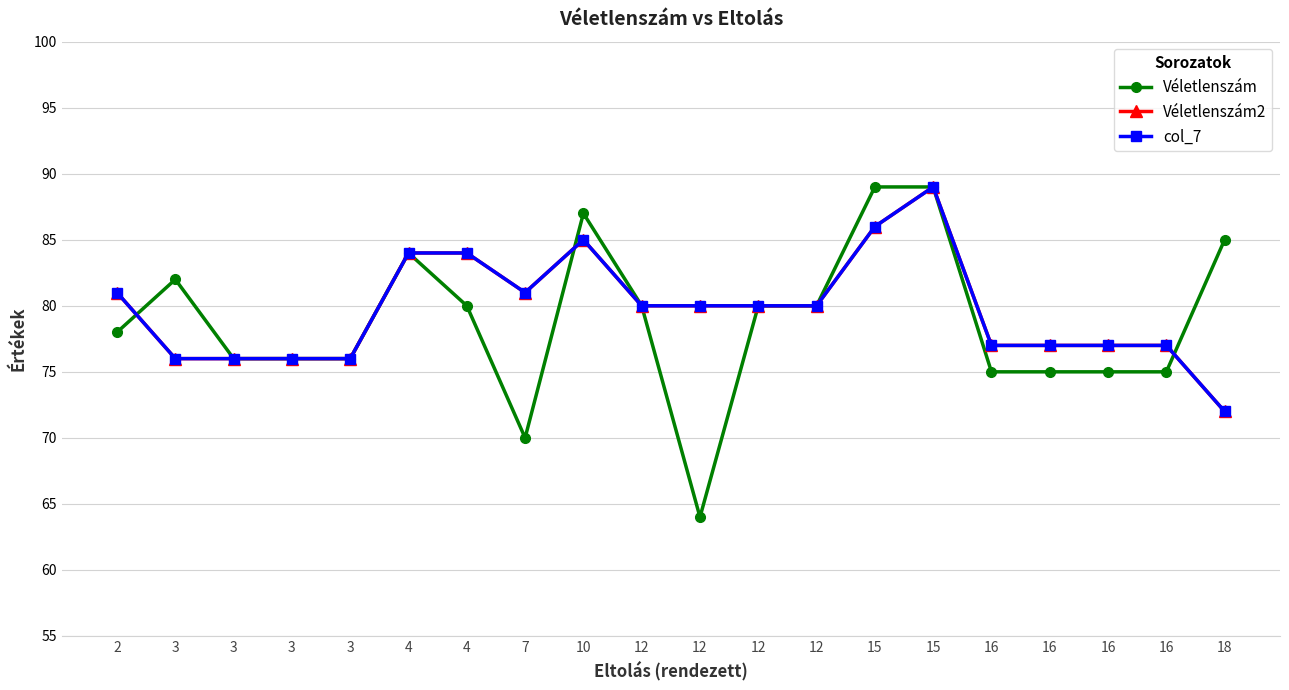

True or false: Véletlenszám2 and col_7 intersect in this chart.

False